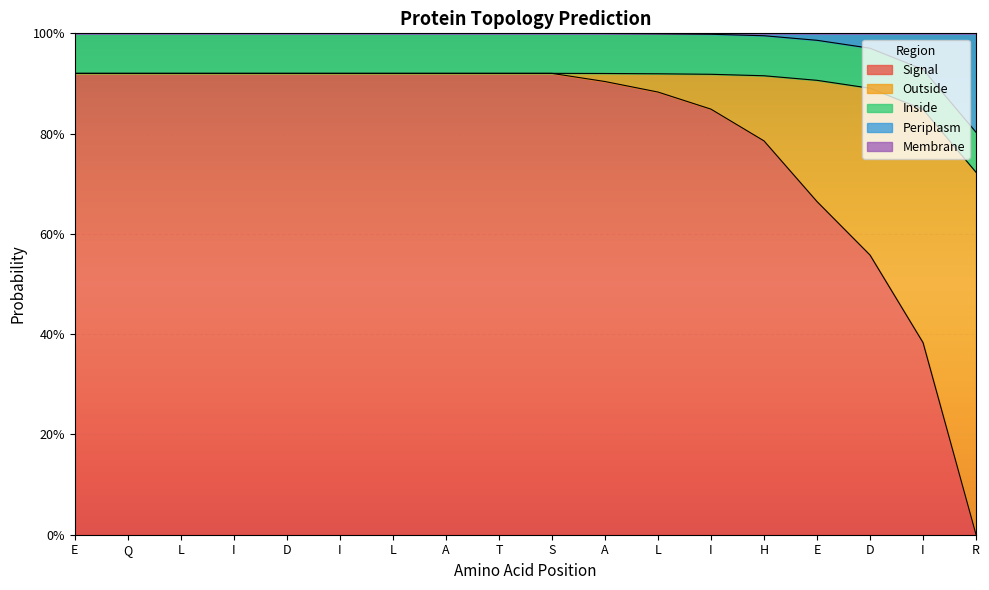

What is the average value of the Inside series?

0.1